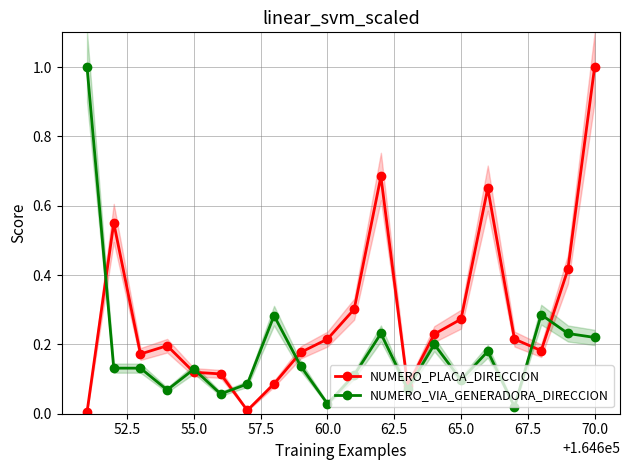

What is the highest value of the NUMERO_VIA_GENERADORA_DIRECCION series?

1.0